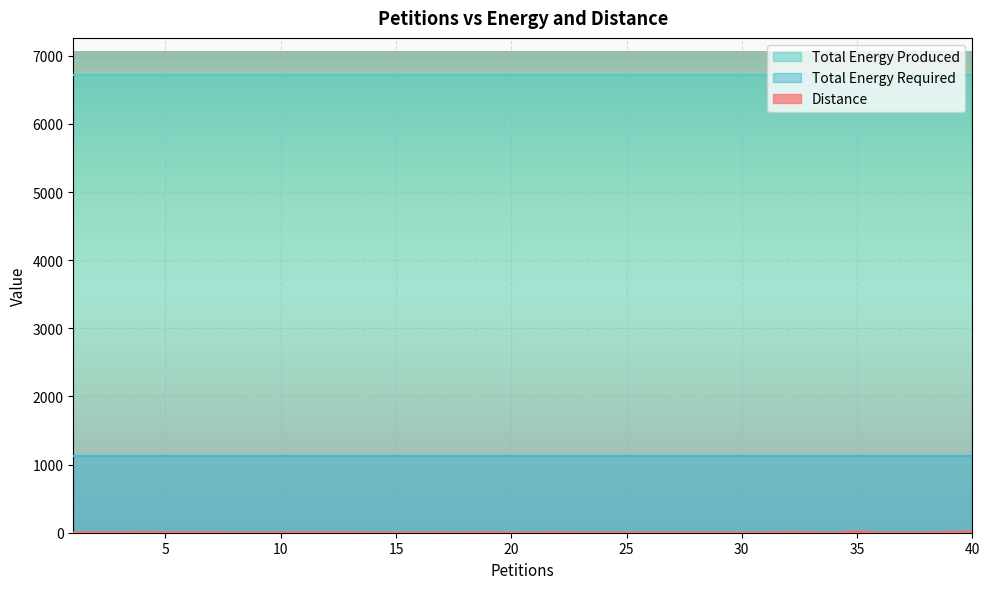

At how many categories does at least one series exceed 6597?

40